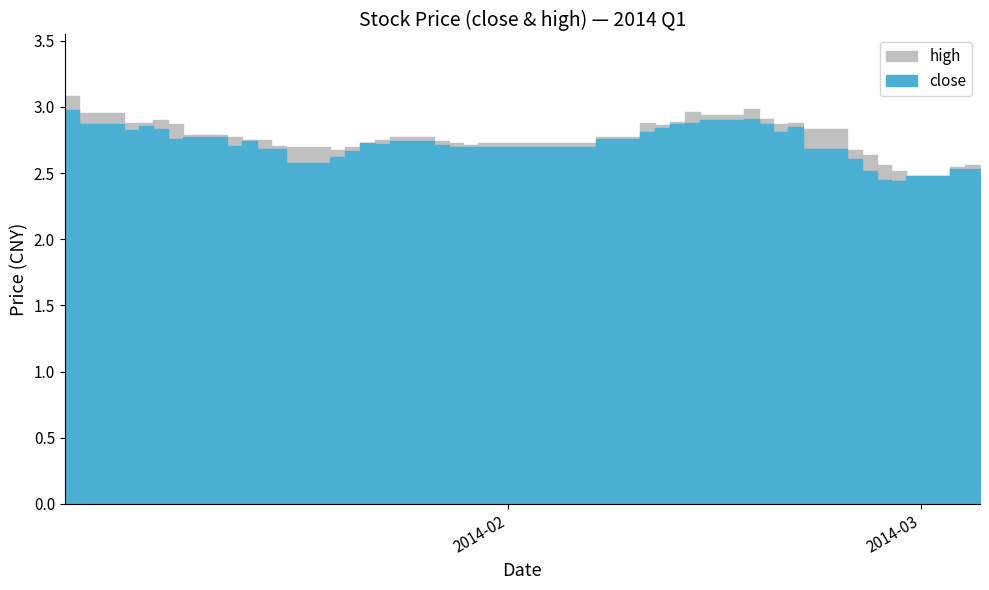

True or false: high and close cross at least once.

False